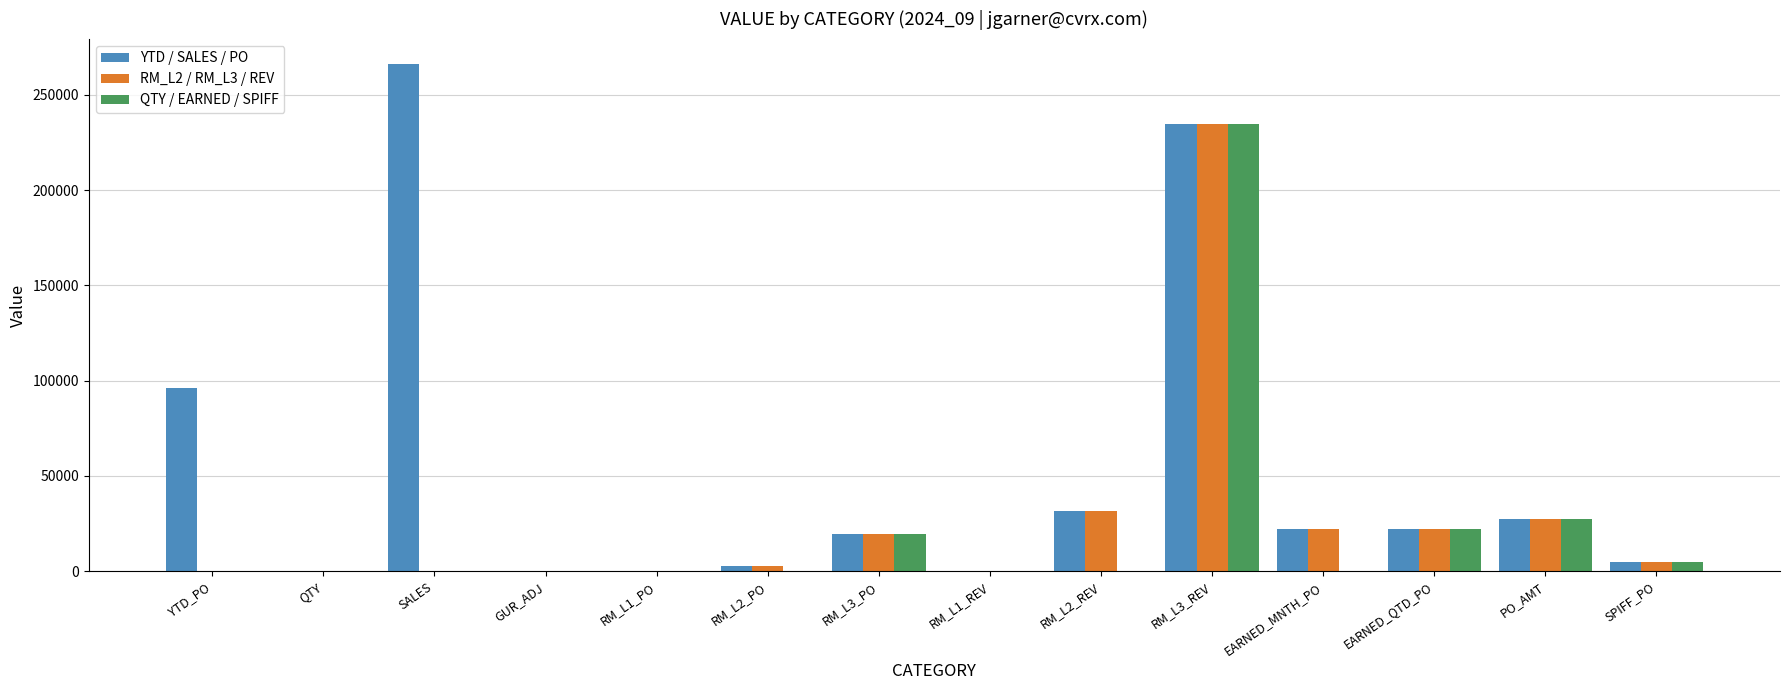

The QTY / EARNED / SPIFF series shows 74624.4 at EARNED_MNTH_PO. True or false?

False